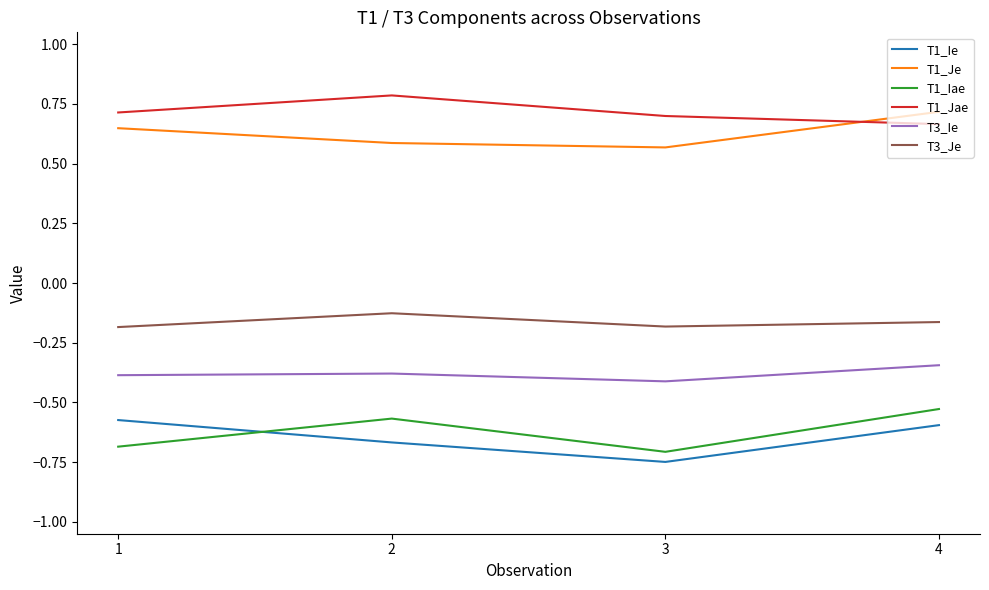

What is the spread (max minus min) of values at 1?

1.4